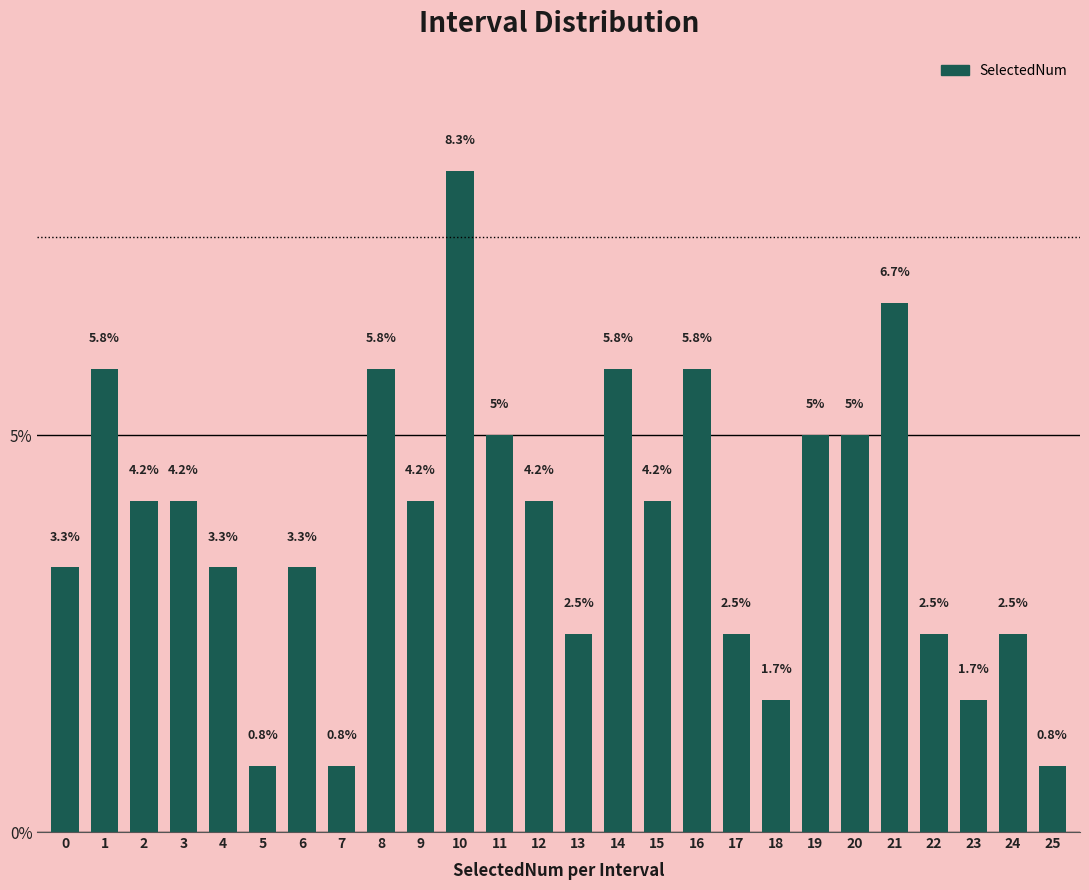

Reading right to left, what are all the values shown in this chart?

25=0.8	24=2.5	23=1.7	22=2.5	21=6.7	20=5.0	19=5.0	18=1.7	17=2.5	16=5.8	15=4.2	14=5.8	13=2.5	12=4.2	11=5.0	10=8.3	9=4.2	8=5.8	7=0.8	6=3.3	5=0.8	4=3.3	3=4.2	2=4.2	1=5.8	0=3.3